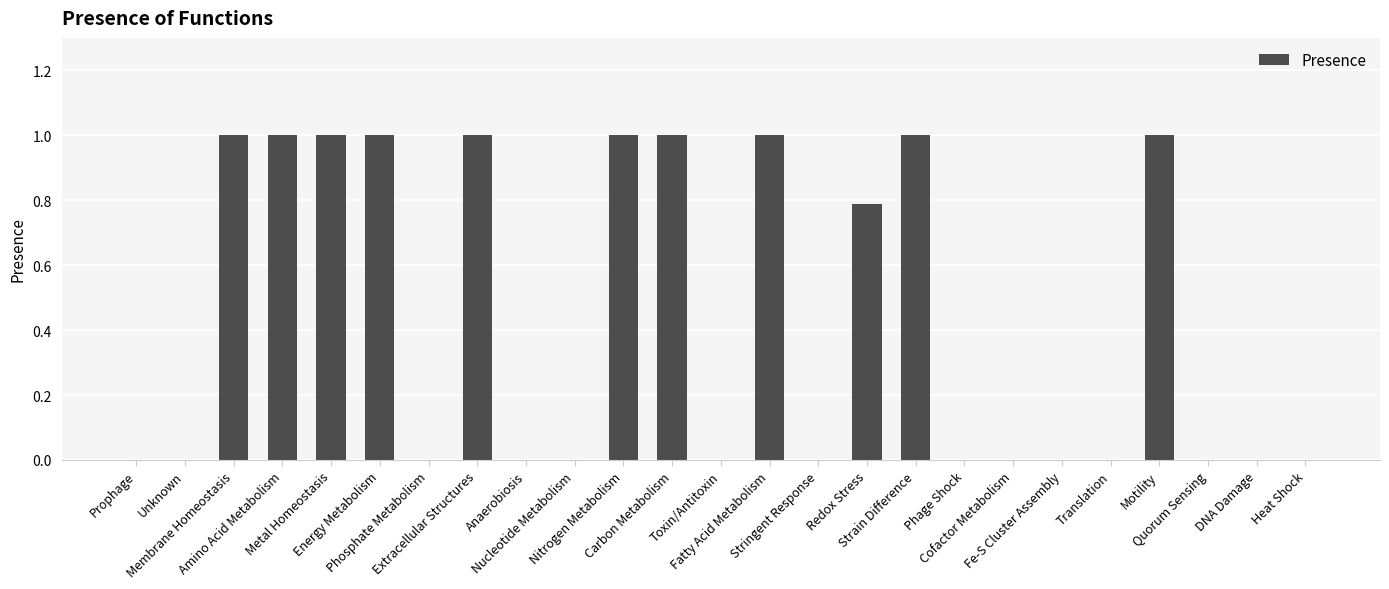

The chart shows a value of 0.4 at Nitrogen Metabolism. True or false?

False